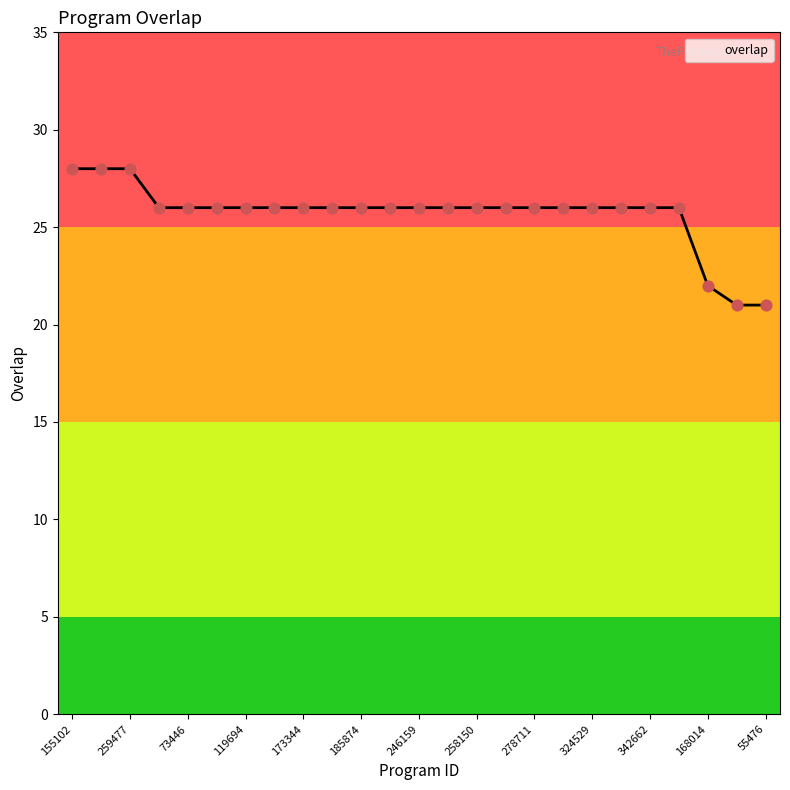

What is the greatest value displayed?

28